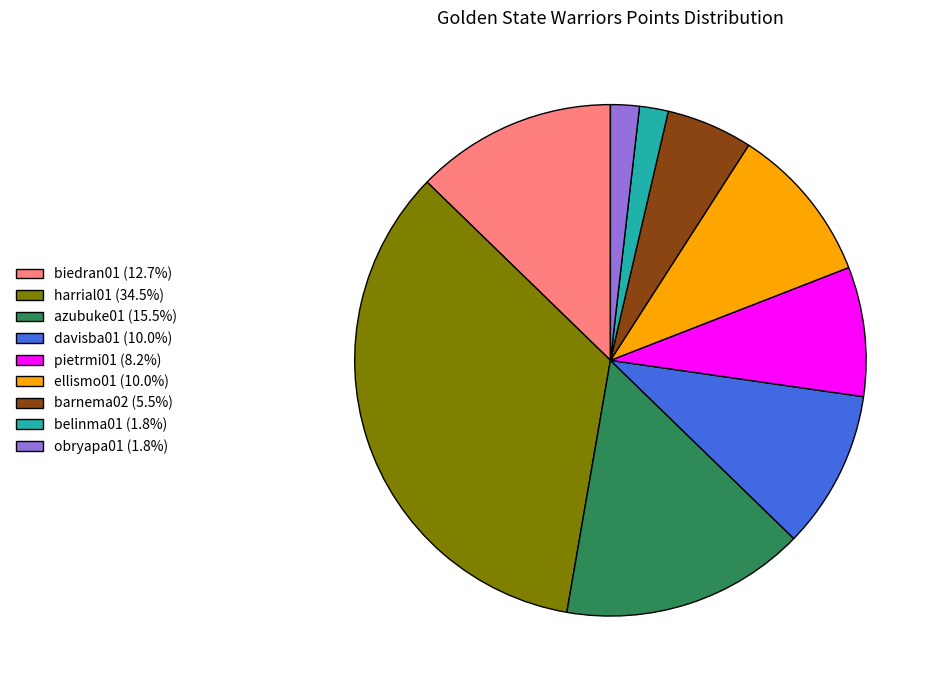

Is there a majority slice in this chart?

No